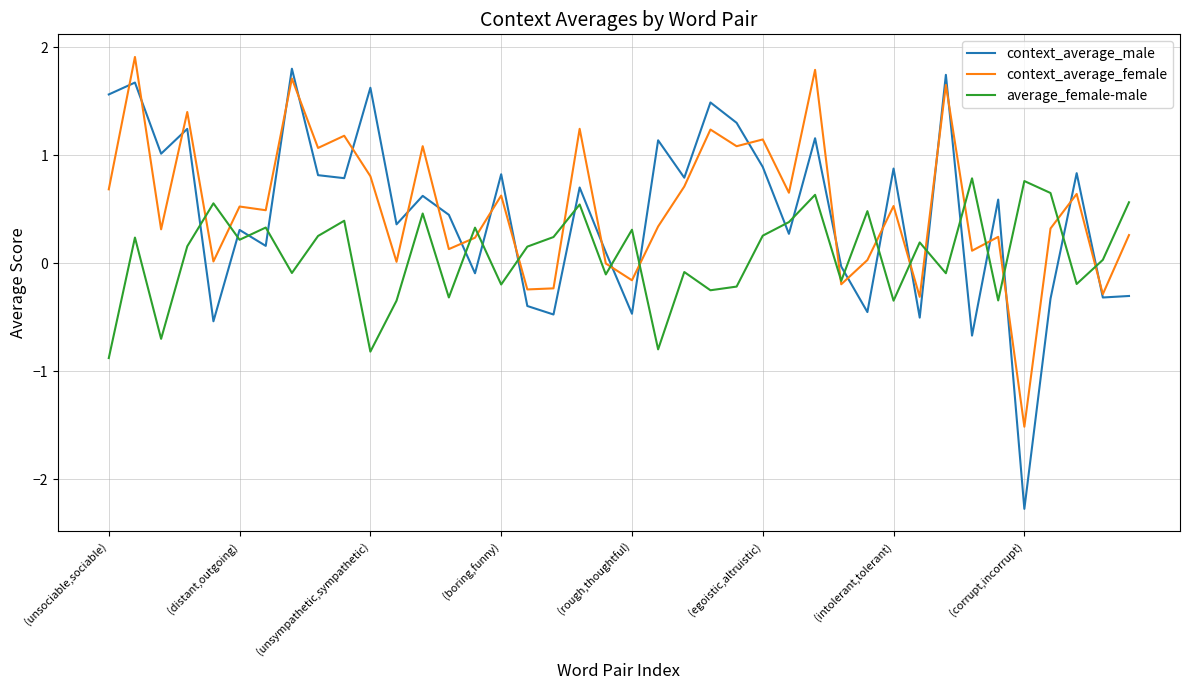

How many values in context_average_male are above zero?

27